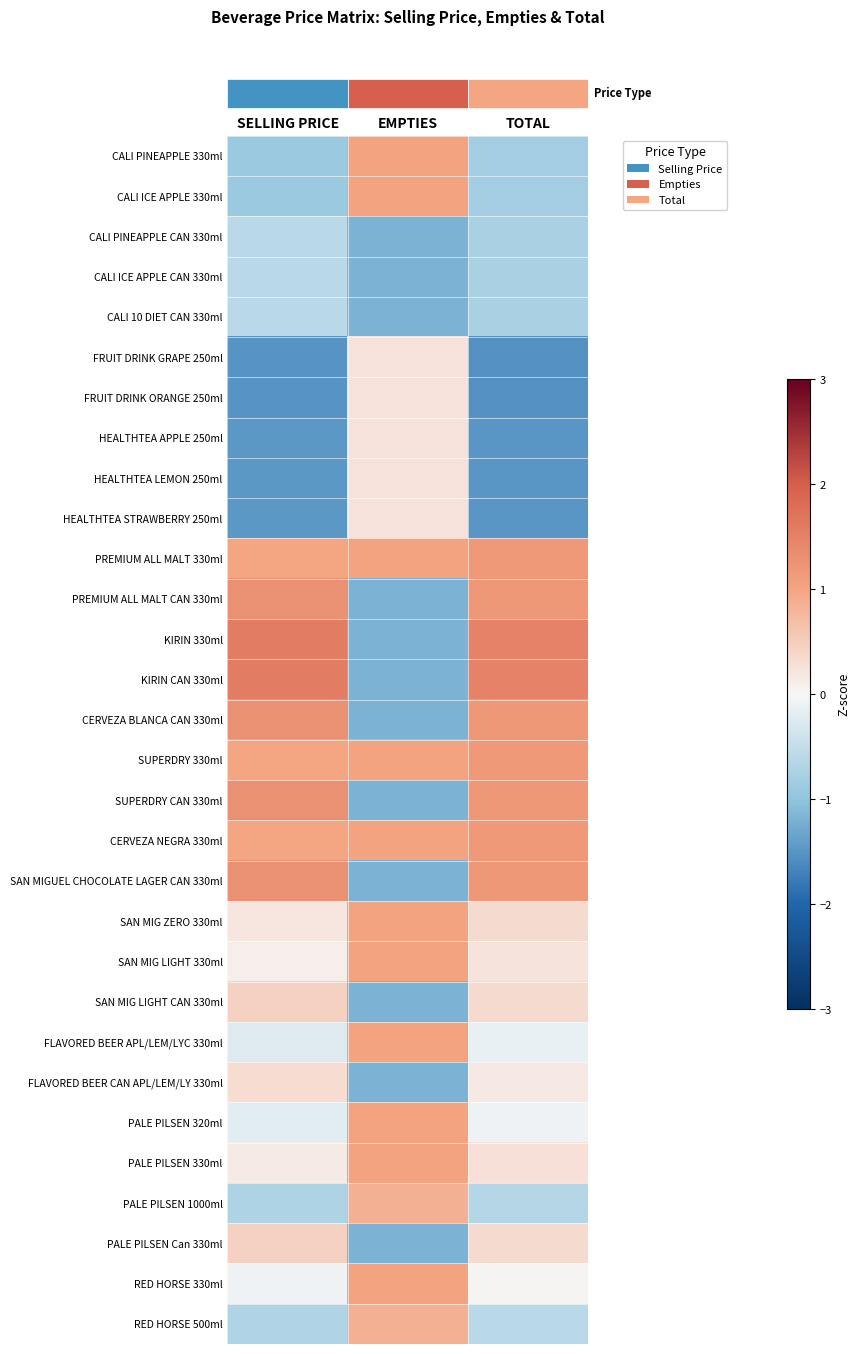

Which has a higher value, SELLING PRICE or TOTAL?

TOTAL